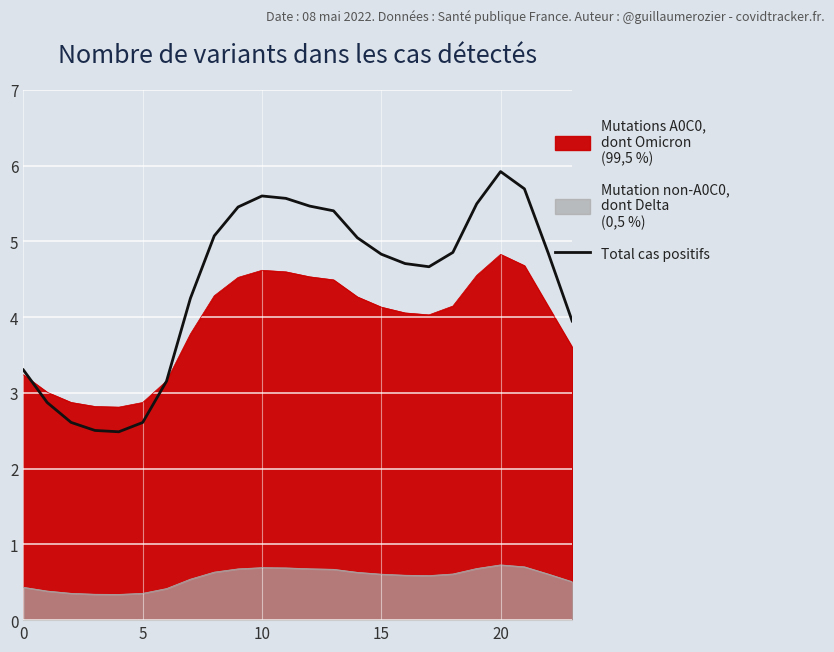

Read the value at 14.

5.0